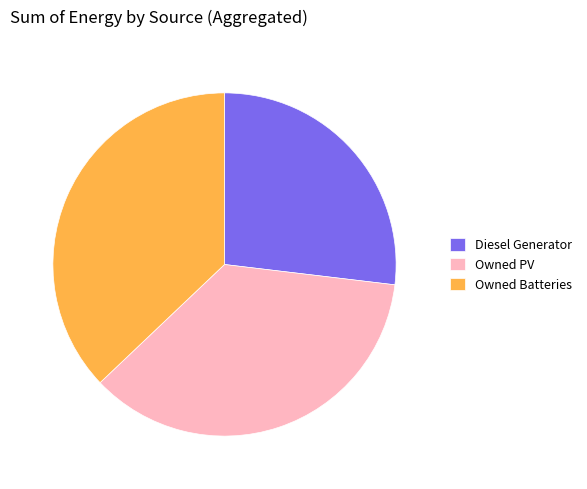

True or false: Owned Batteries accounts for 37% of the total.

True